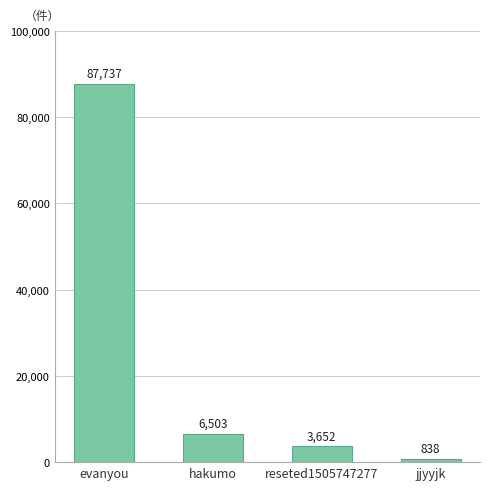

What is the change in value from evanyou to reseted1505747277?

-84085